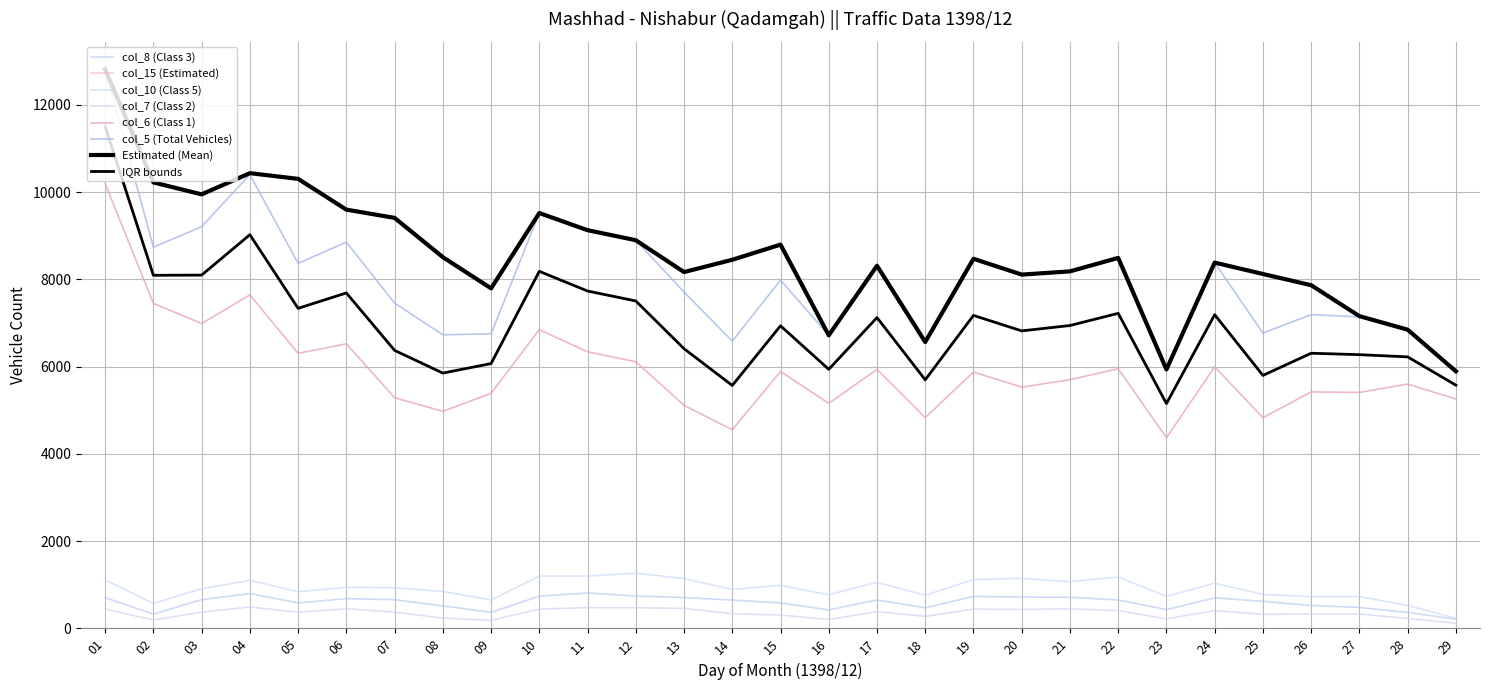

Is this an area chart (filled region under the line)?

No